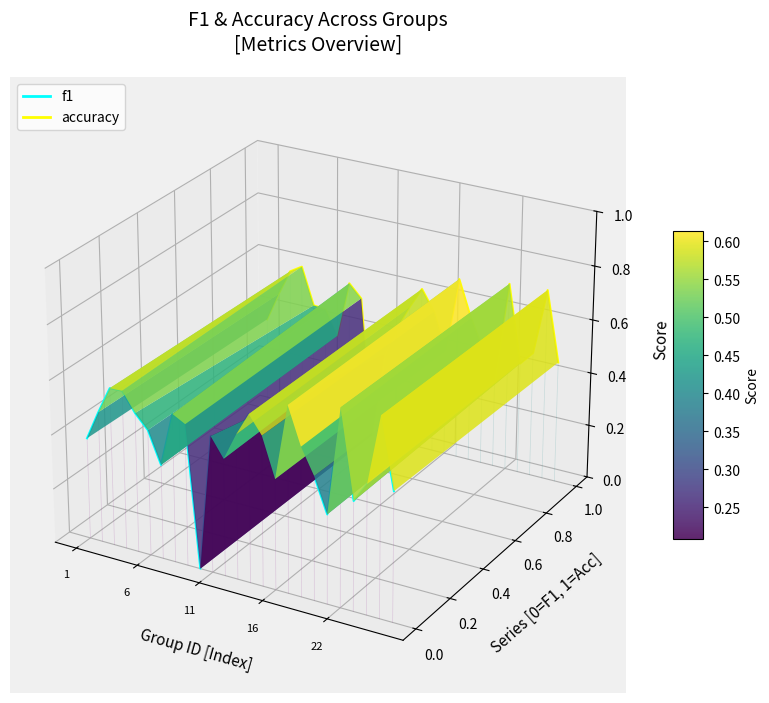

Which series has the largest range (max minus min)?

f1